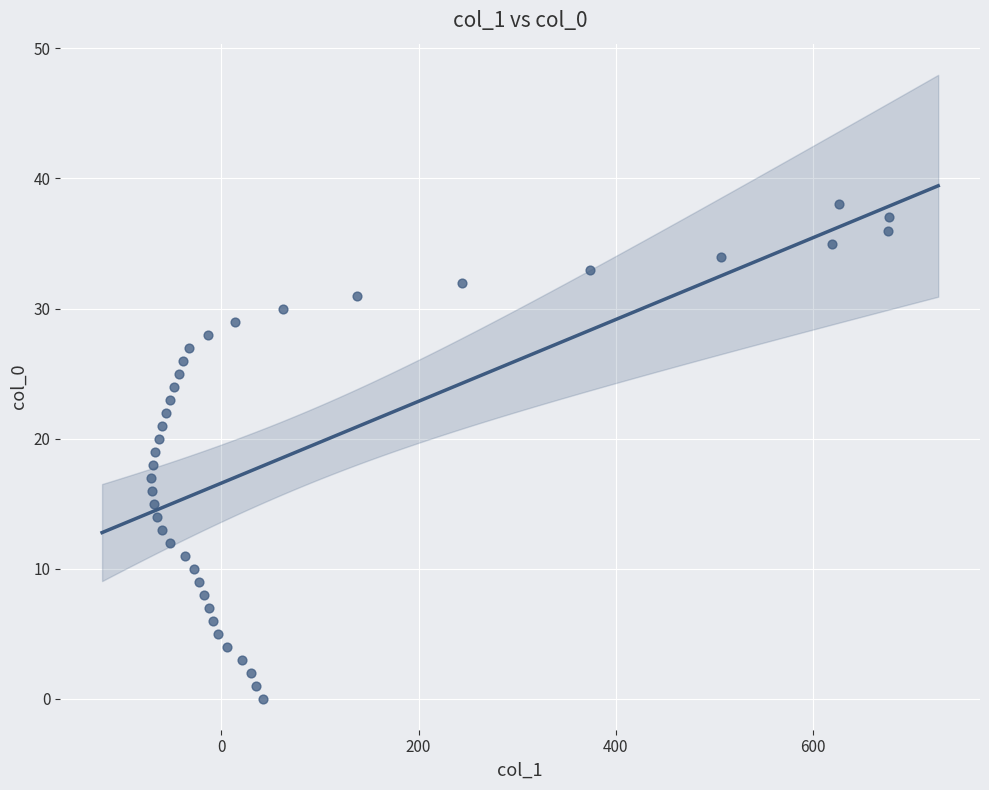

What is the range of Y values (max minus min)?

38